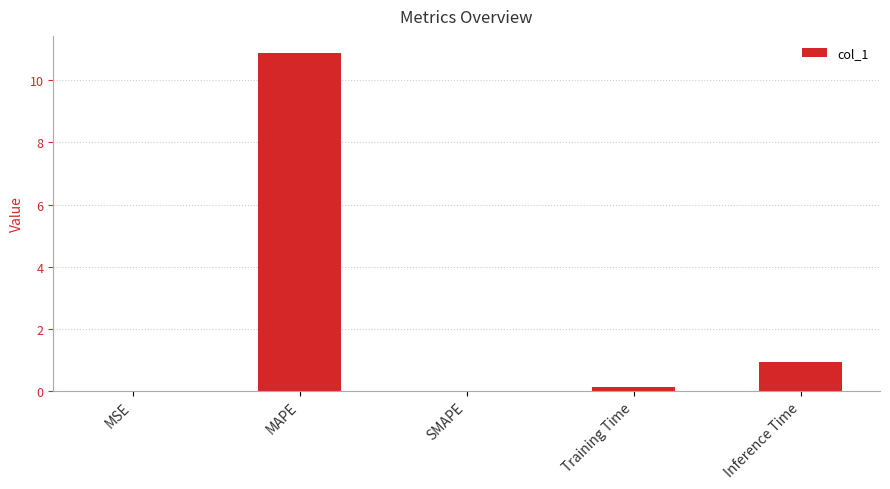

What is the change in value from SMAPE to Inference Time?

+0.9